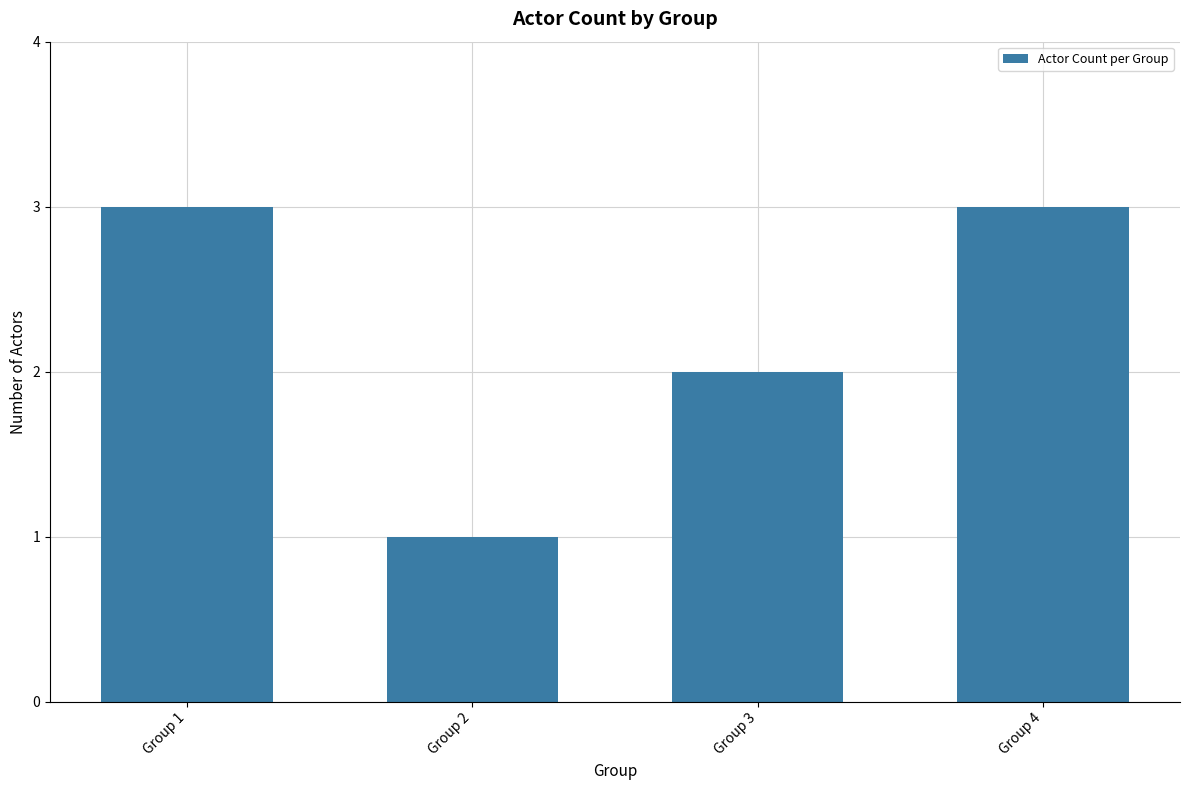

What is the value of the 4th bar from the left?

3